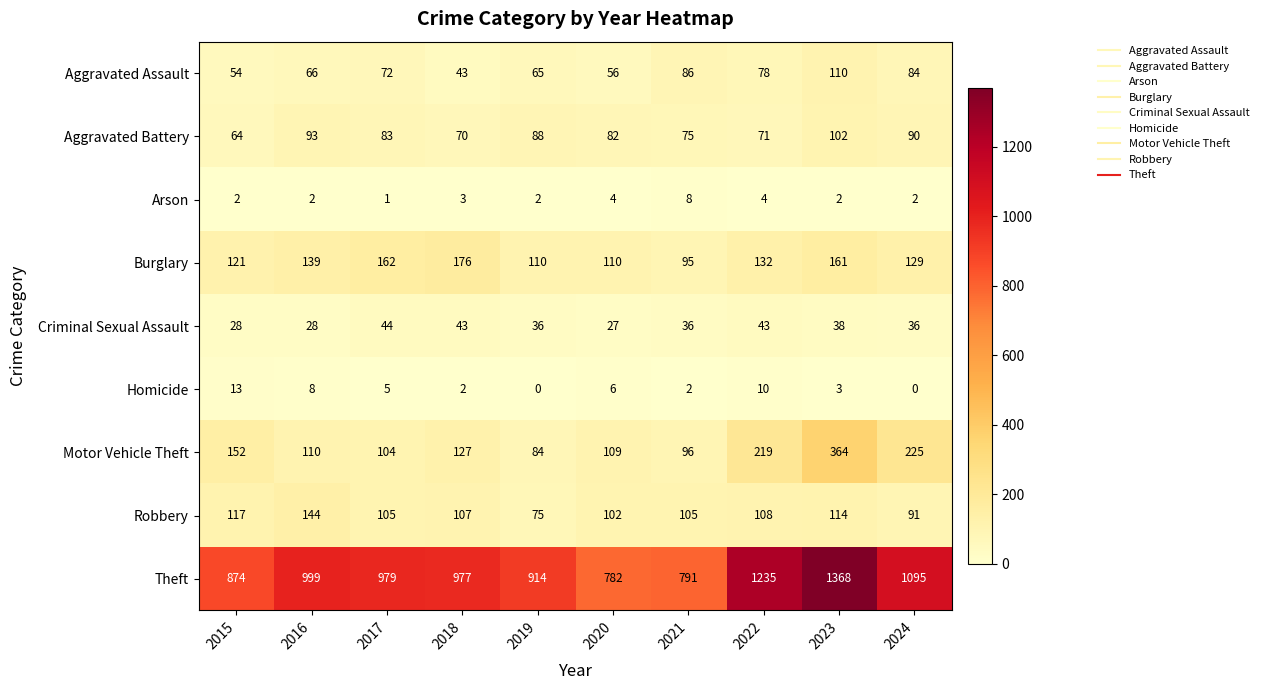

List the series in order of their peak value, lowest first.

Arson, Homicide, Criminal Sexual Assault, Aggravated Battery, Aggravated Assault, Robbery, Burglary, Motor Vehicle Theft, Theft